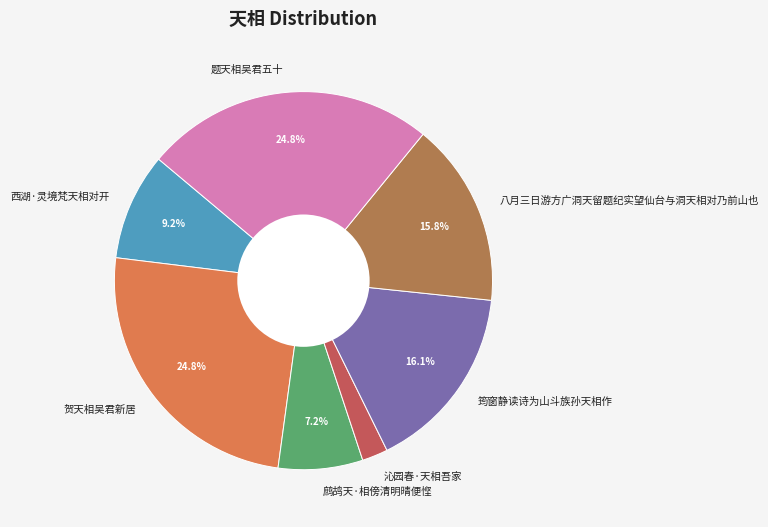

True or false: 题天相吴君五十 accounts for 15% of the total.

False